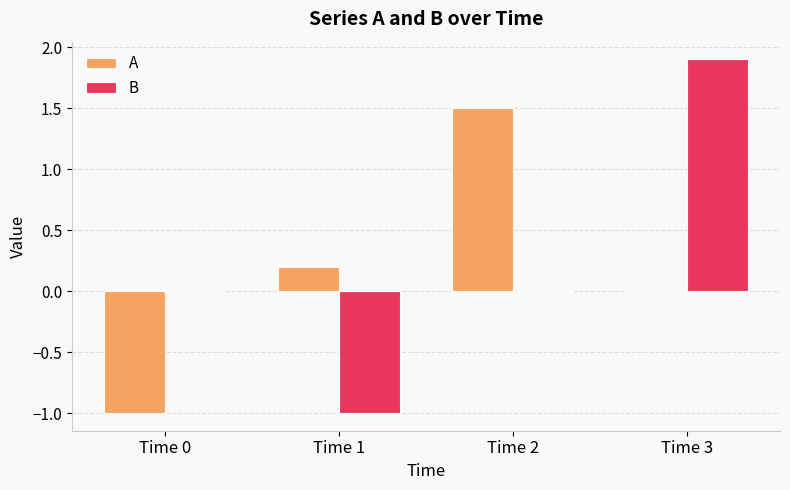

Between Time 2 and Time 3, which series saw the biggest shift?

B